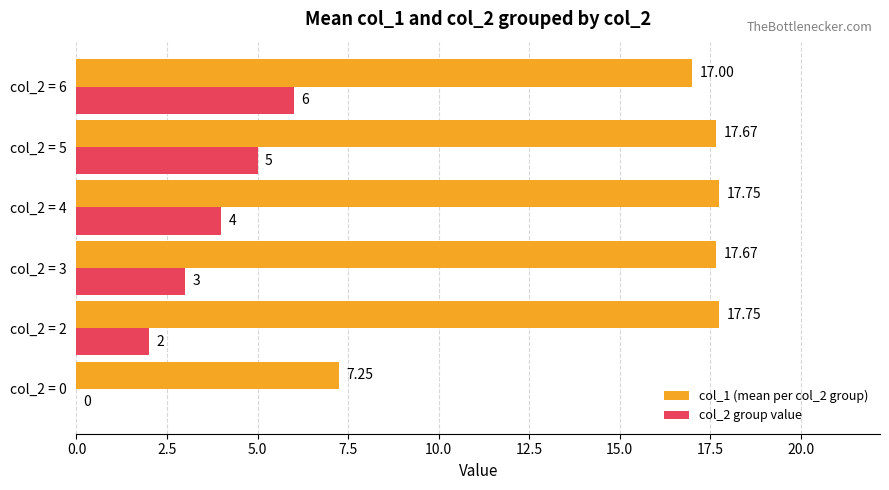

At which category is the sum across all series the highest?

col_2 = 6